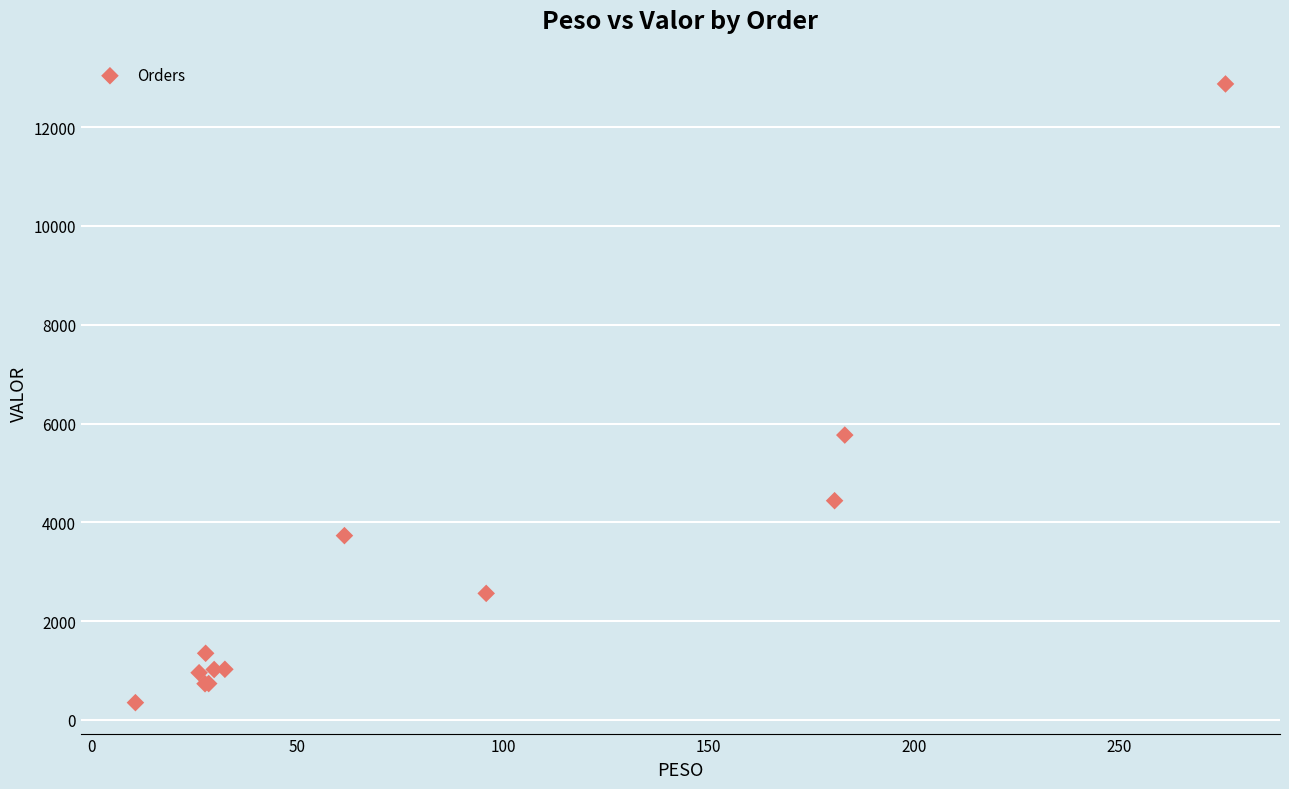

What Y value in the scatter plot is closest to 6612?

5767.3